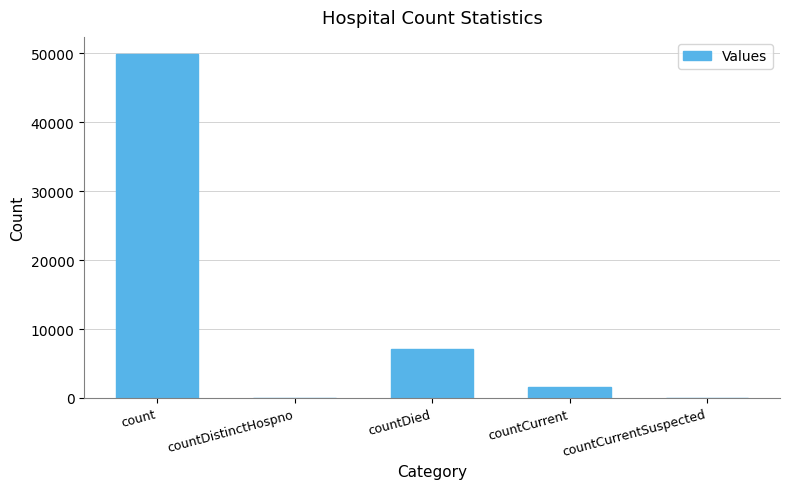

Which has a higher value, countCurrent or countDistinctHospno?

countCurrent